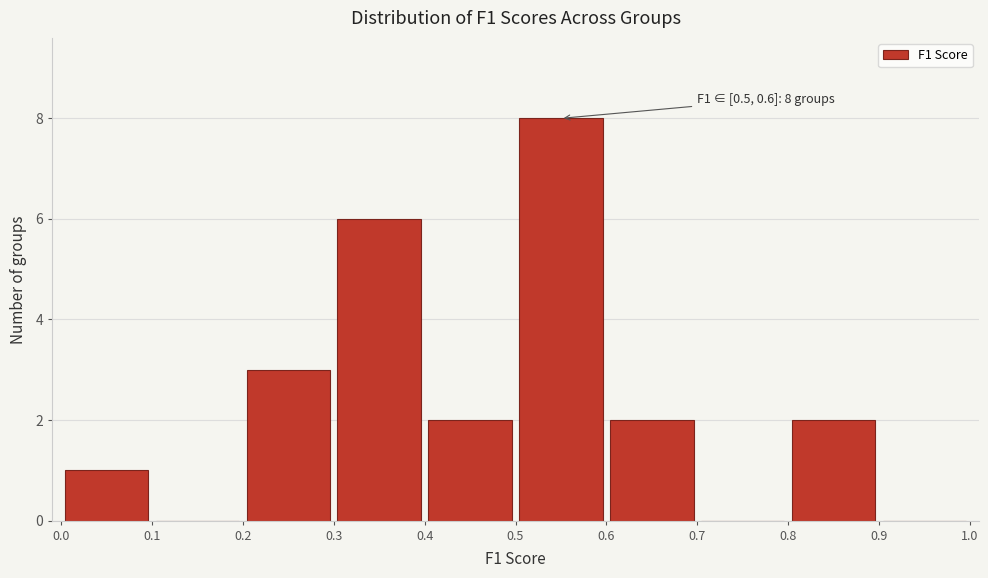

Over which range of the x-axis is the bar tallest?

0.5 to 0.6